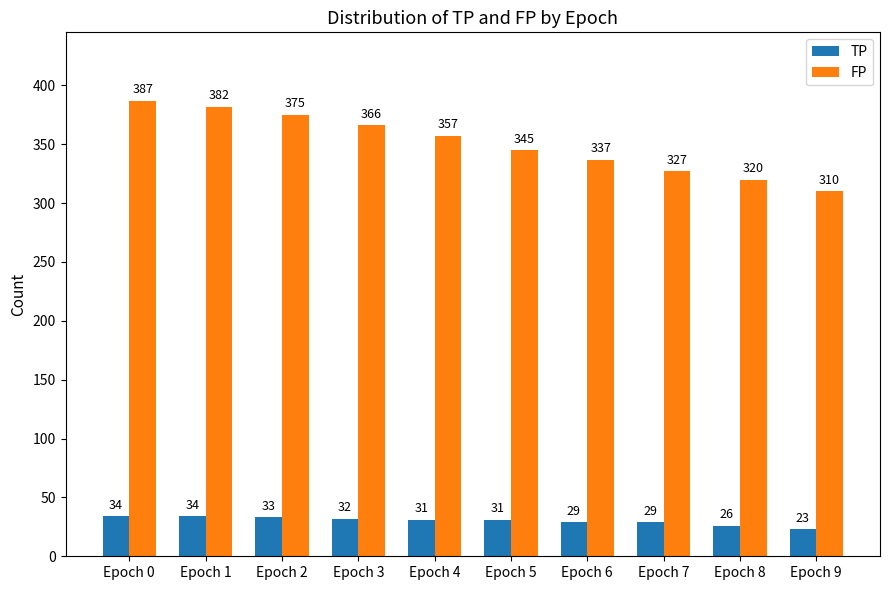

Does the chart contain stacked bars?

No